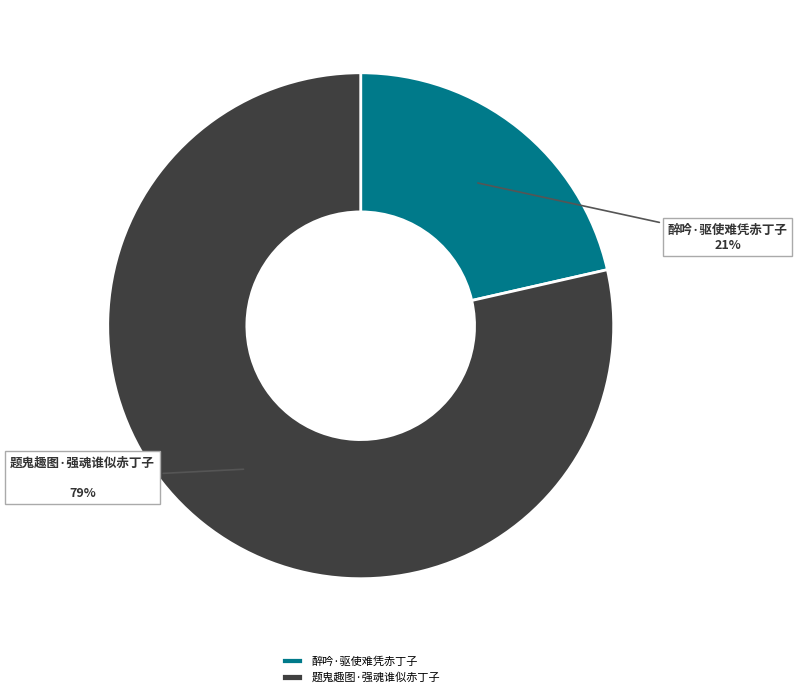

To the nearest percent, what is the combined percentage of 题鬼趣图·强魂谁似赤丁子 and 醉吟·驱使难凭赤丁子?

100%